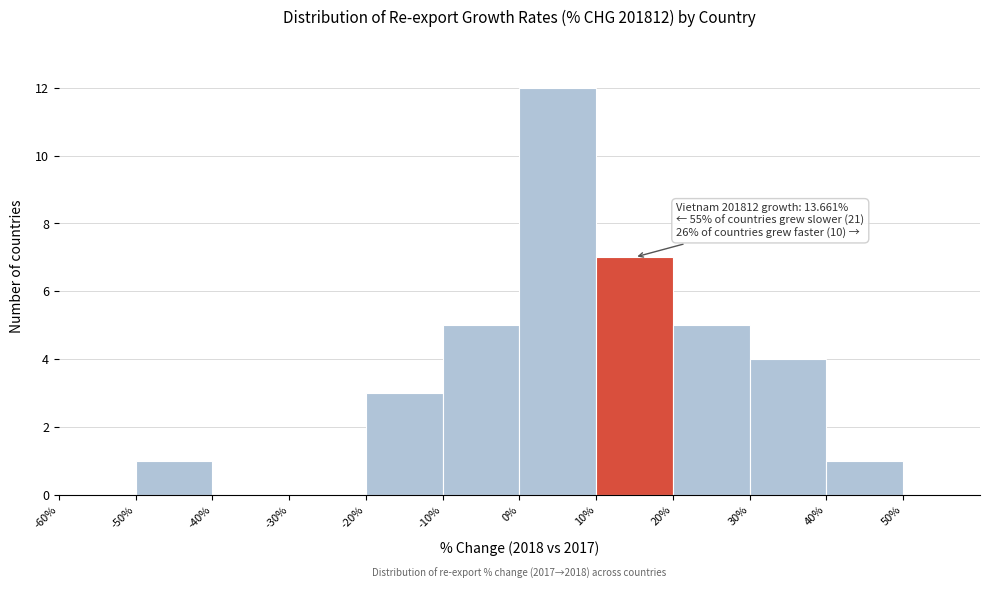

Which range on the x-axis has the tallest bar?

0 to 10